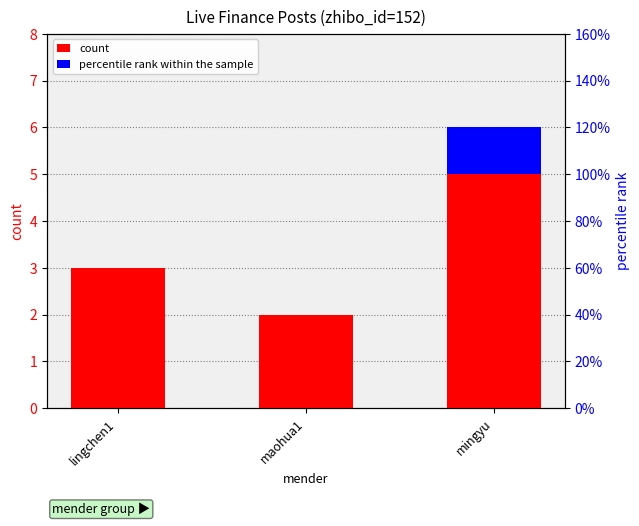

The percentile rank within the sample series shows -1 at lingchen1. True or false?

False